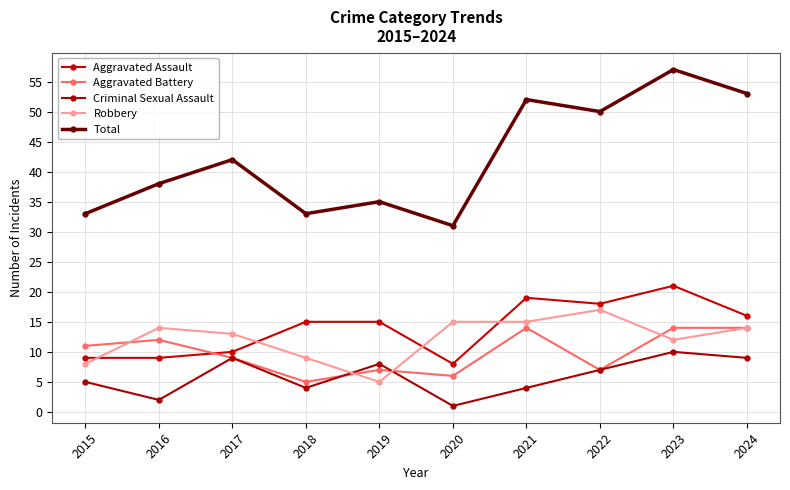

What is the difference between the Aggravated Assault values at 2015 and 2021?

10